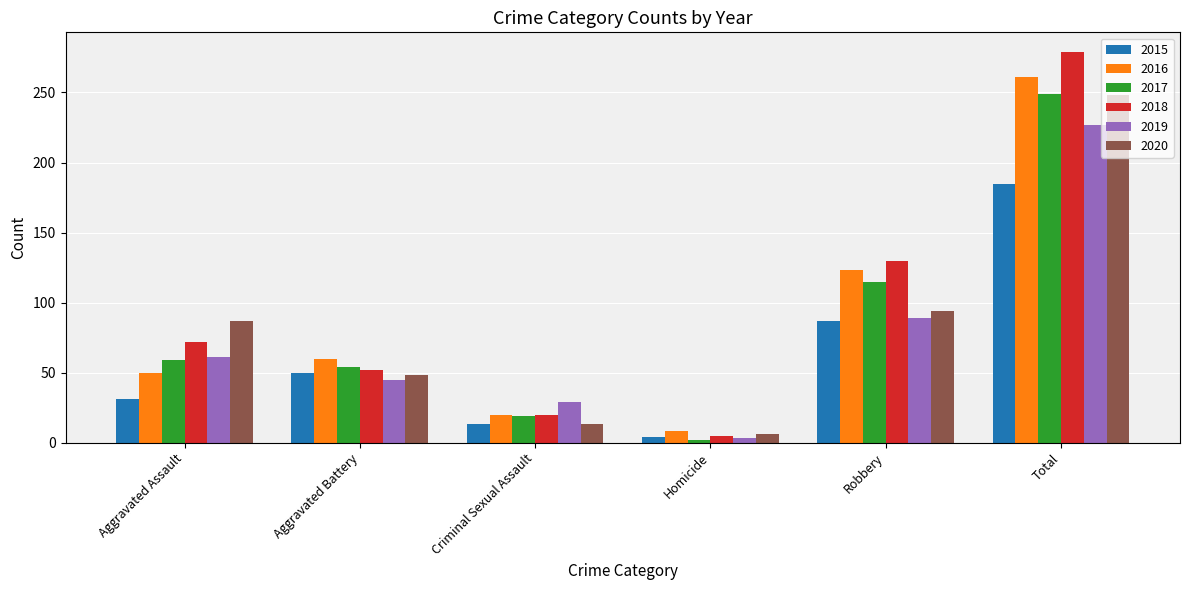

Is the value of 2019 at Robbery greater than the value of 2018 at Total?

No